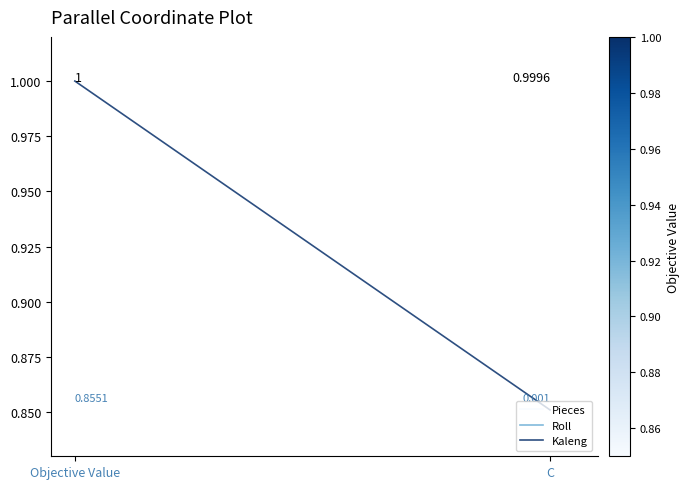

What position from the left is Objective Value?

1